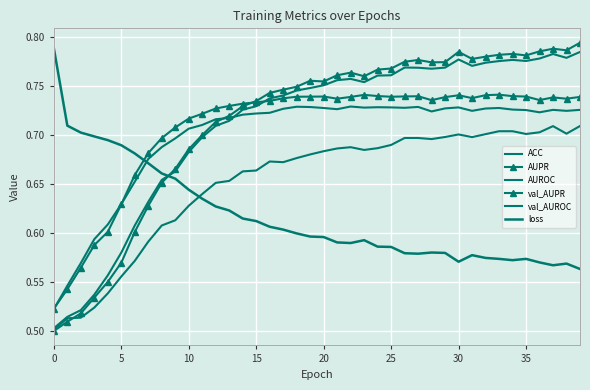

True or false: loss has more than 1 points higher than both neighbors.

True